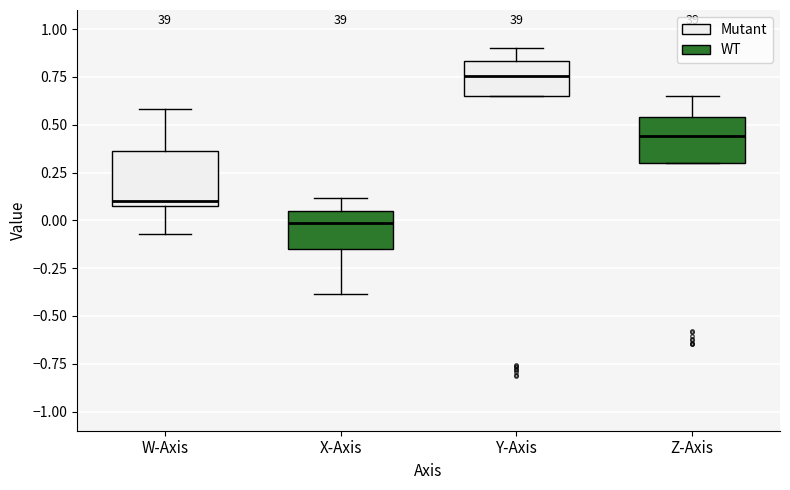

Which box's median line is the lowest?

X-Axis